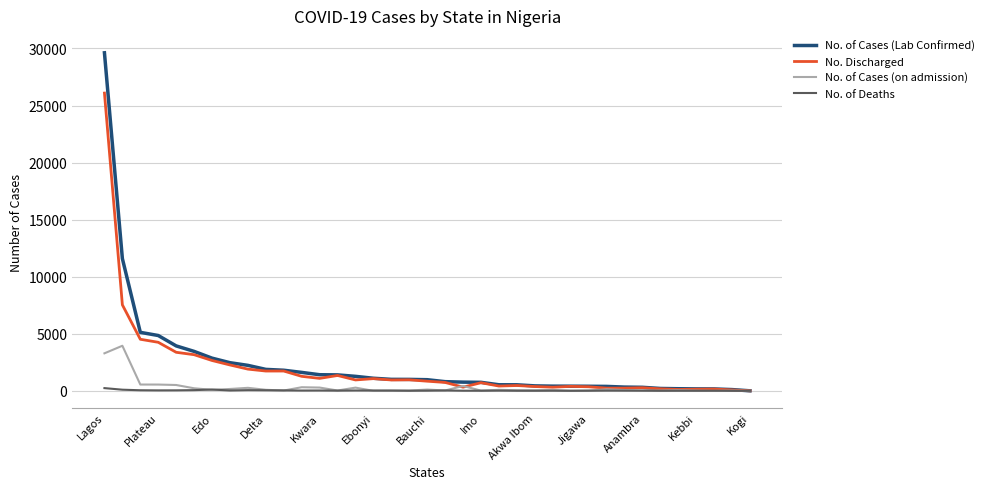

Which series has the largest range (max minus min)?

No. of Cases (Lab Confirmed)